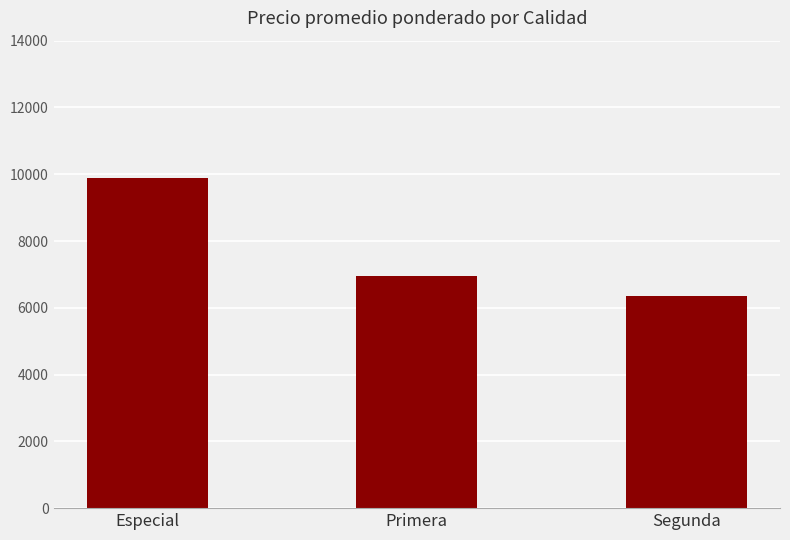

Reading left to right, what are all the values shown in this chart?

Especial=9900	Primera=6950	Segunda=6339